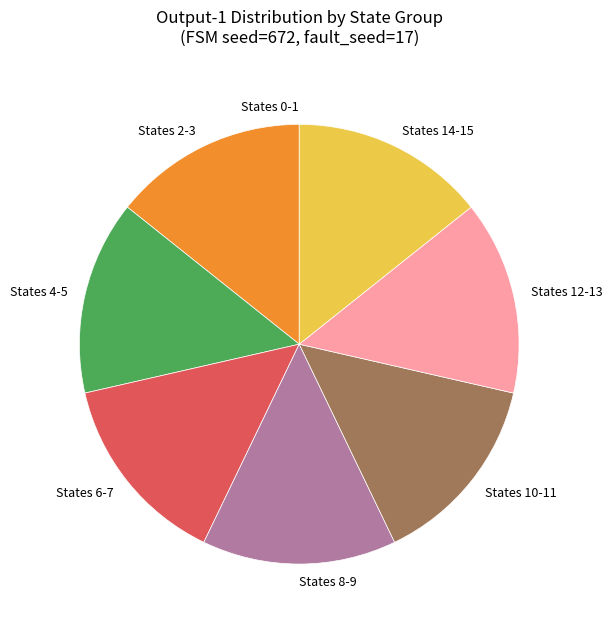

Does States 14-15 represent more than half of the total?

No